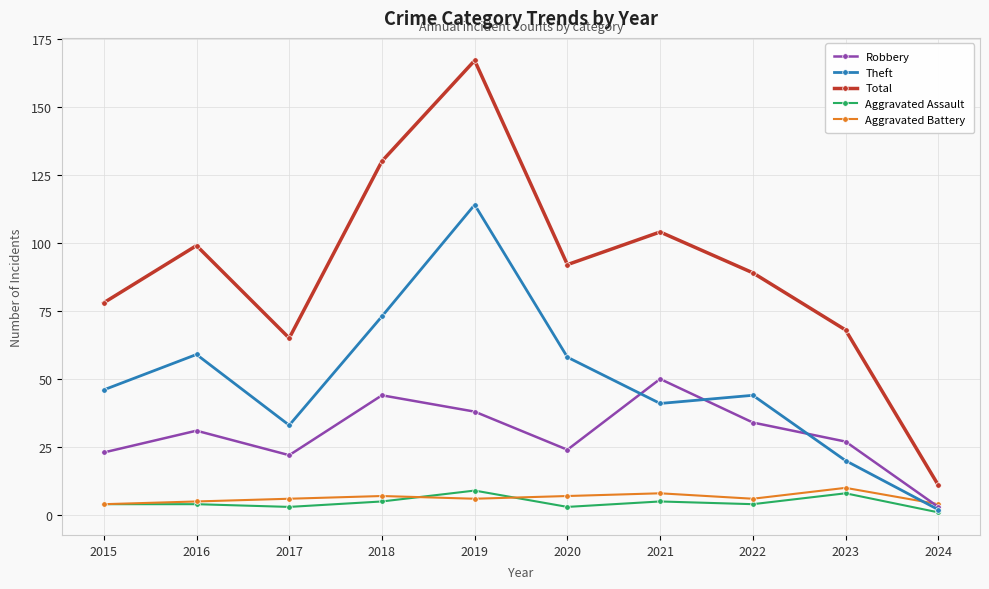

How many lines are shown in the chart?

5